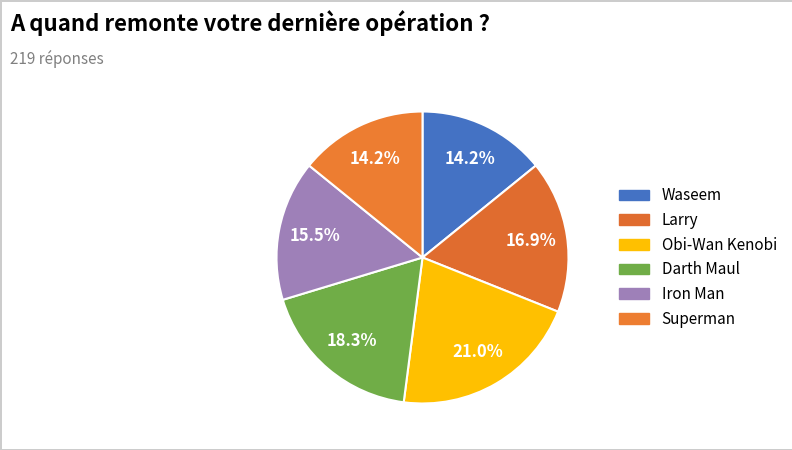

To the nearest percent, what is the difference between the largest and smallest slice percentages?

7%